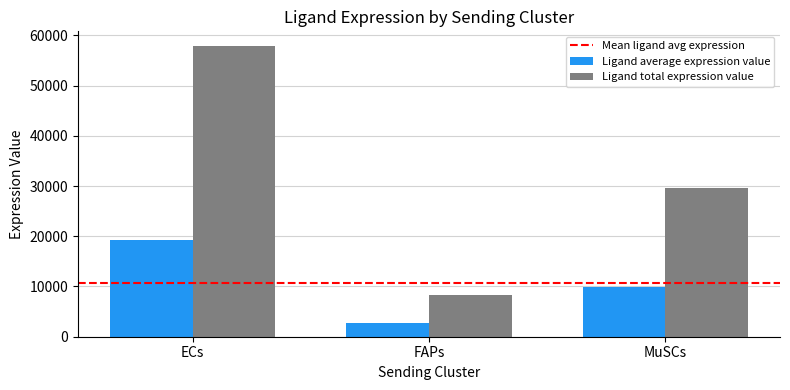

At which category does the chart reach its minimum across all series?

FAPs